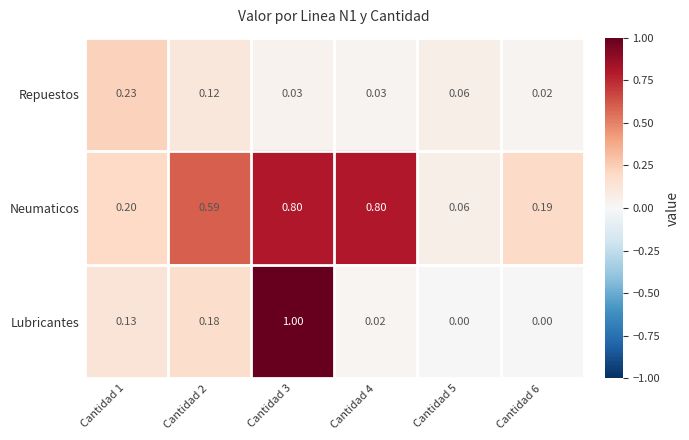

Between Cantidad 1 and Cantidad 2, which series saw the biggest shift?

Neumaticos